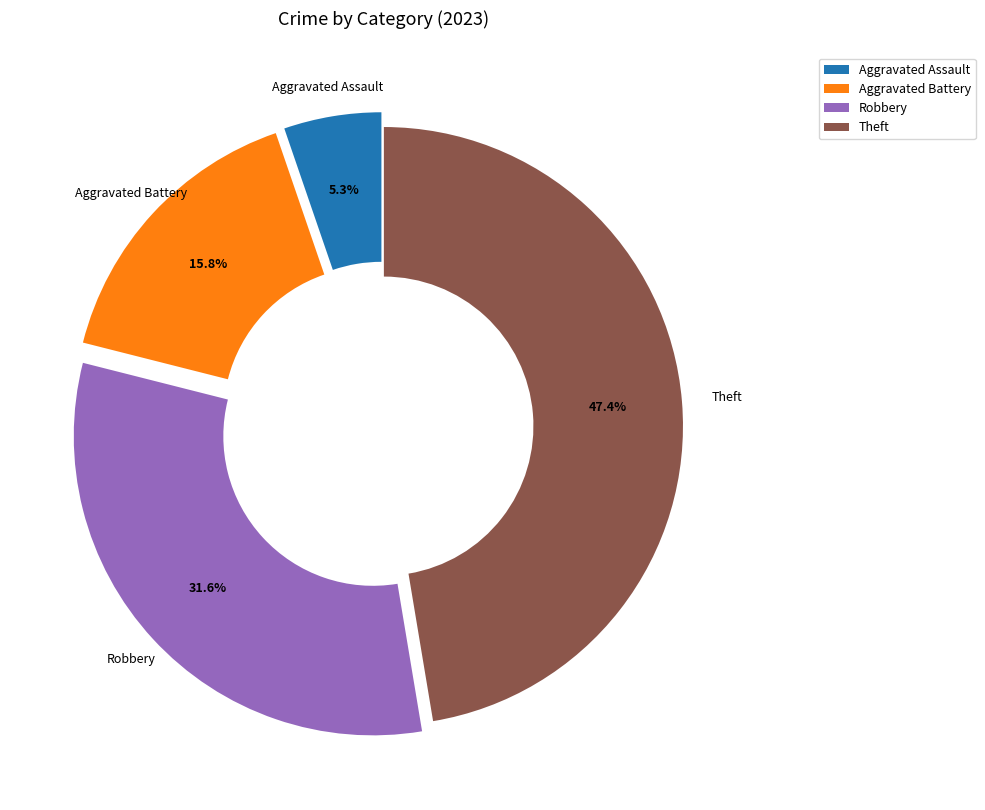

Do Aggravated Assault and Theft together represent more than half of the pie?

Yes